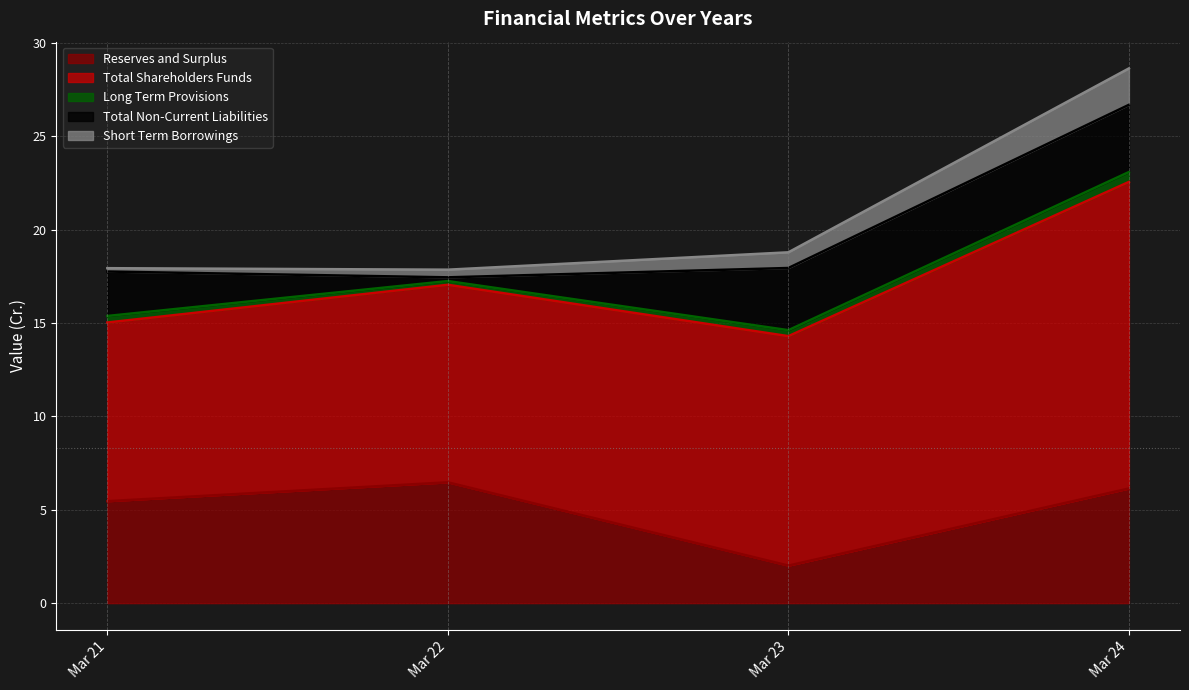

True or false: Reserves and Surplus and Total Shareholders Funds intersect in this chart.

False